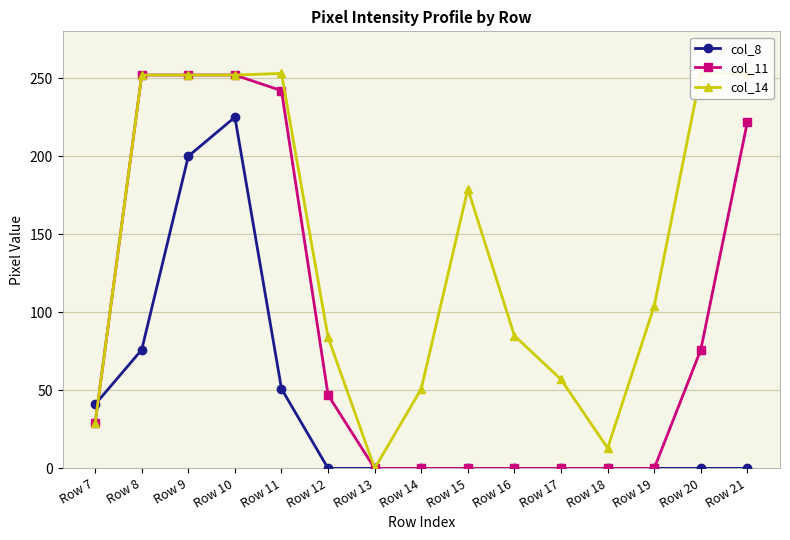

How many data points does each series have?

15